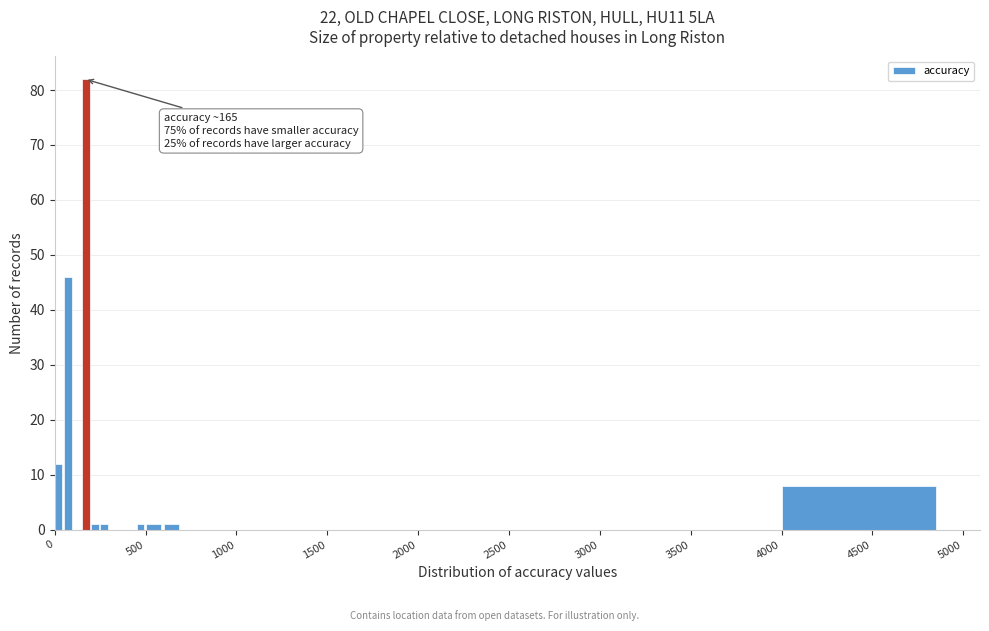

Around what value on the x-axis is the tallest bar? Give the approximate position of its centre, as read against the axis.

150